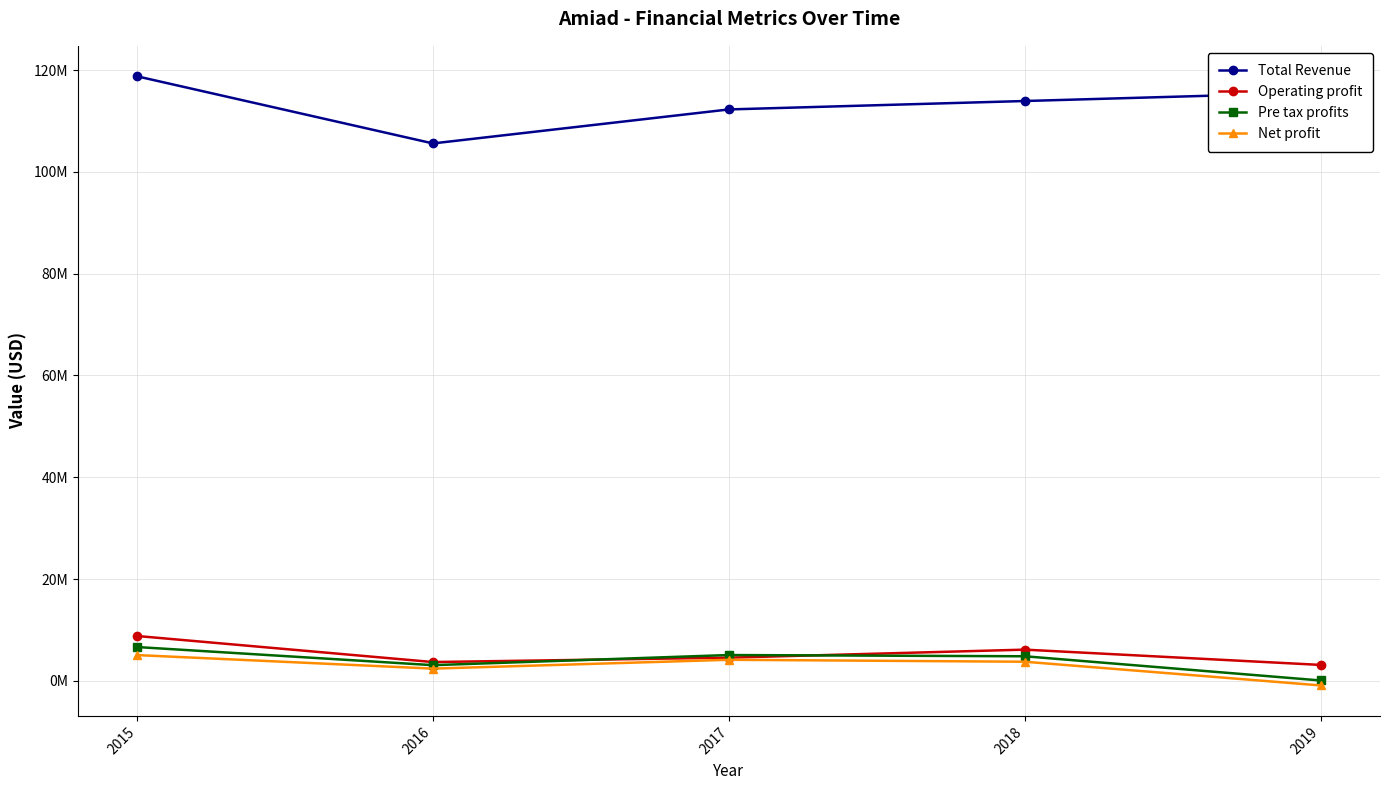

How many interior local peaks does the Pre tax profits series have?

1